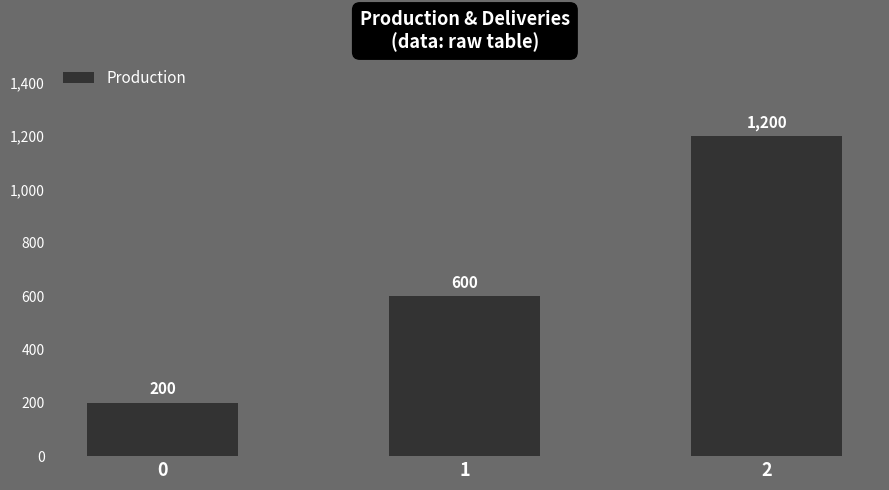

What is the change in value from 1 to 2?

+600